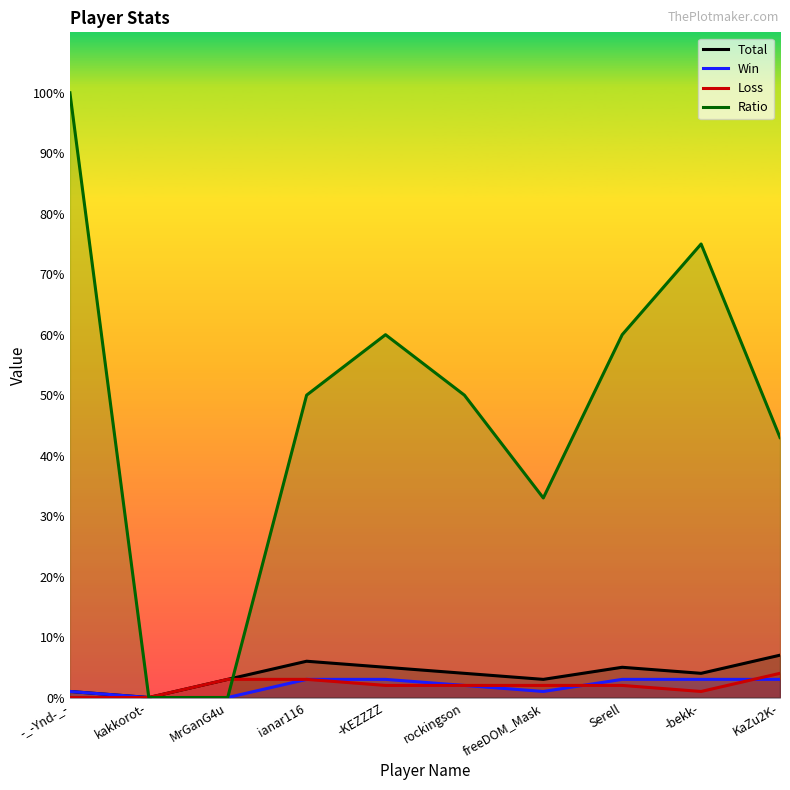

Which series has the widest spread of values?

Ratio